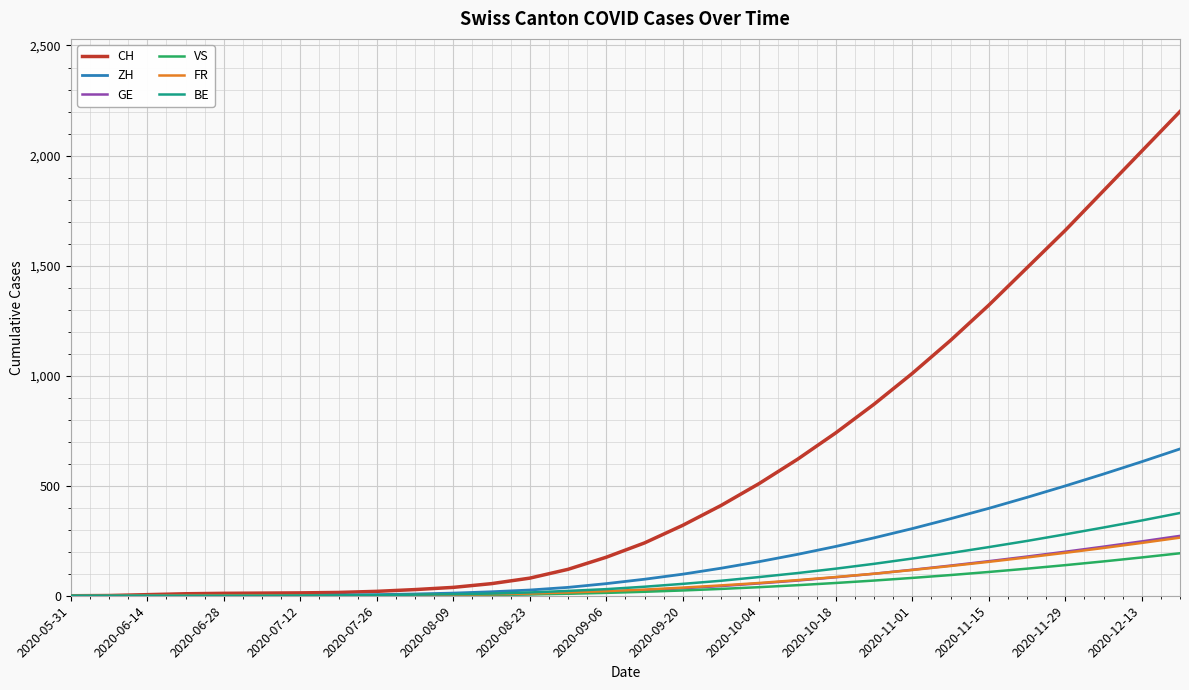

Which series has the largest range (max minus min)?

CH